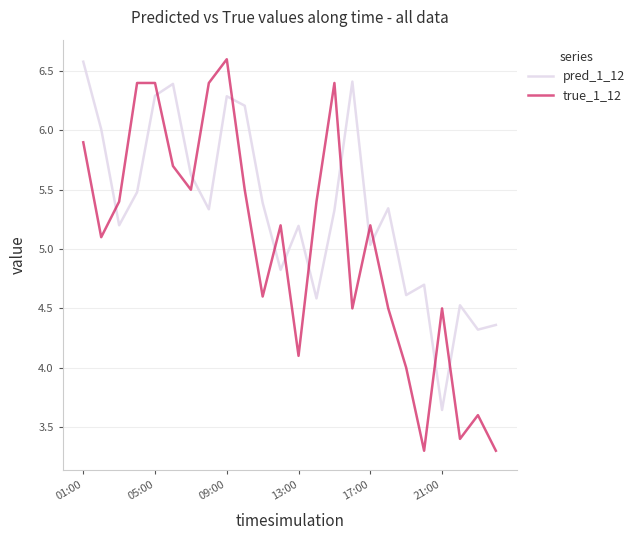

Rank the series by their average value, from lowest to highest.

true_1_12, pred_1_12